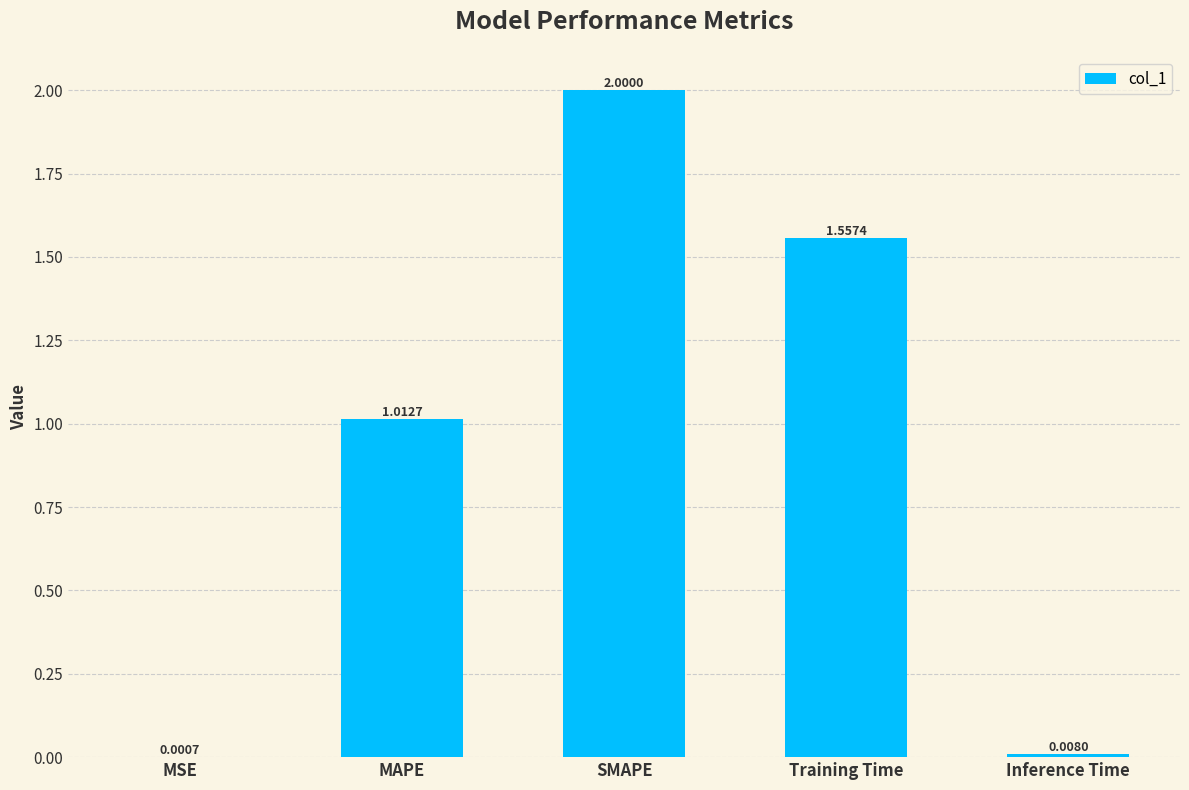

What is the change in value from SMAPE to Inference Time?

-2.0